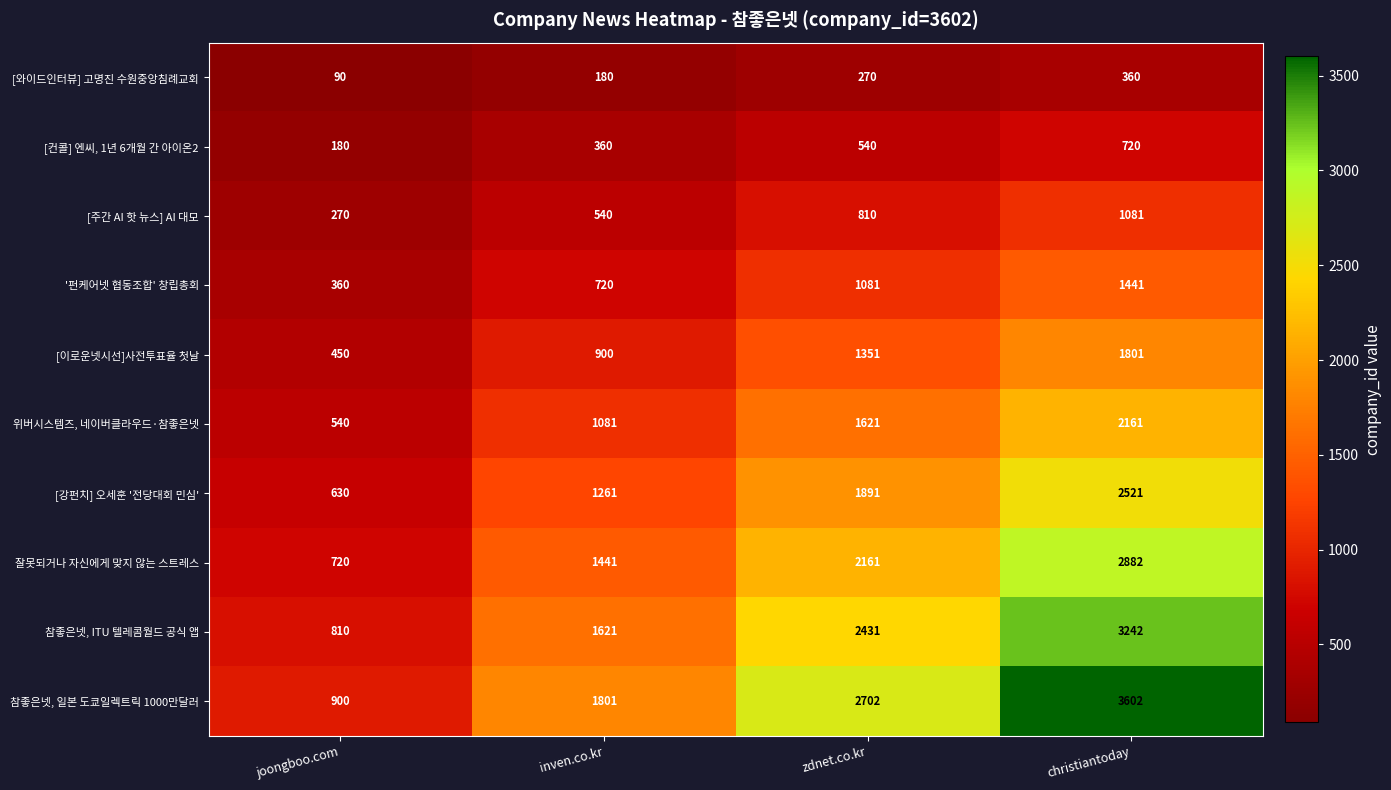

Where is [주간 AI 핫 뉴스] AI 대모 nearest to the value 675?

inven.co.kr